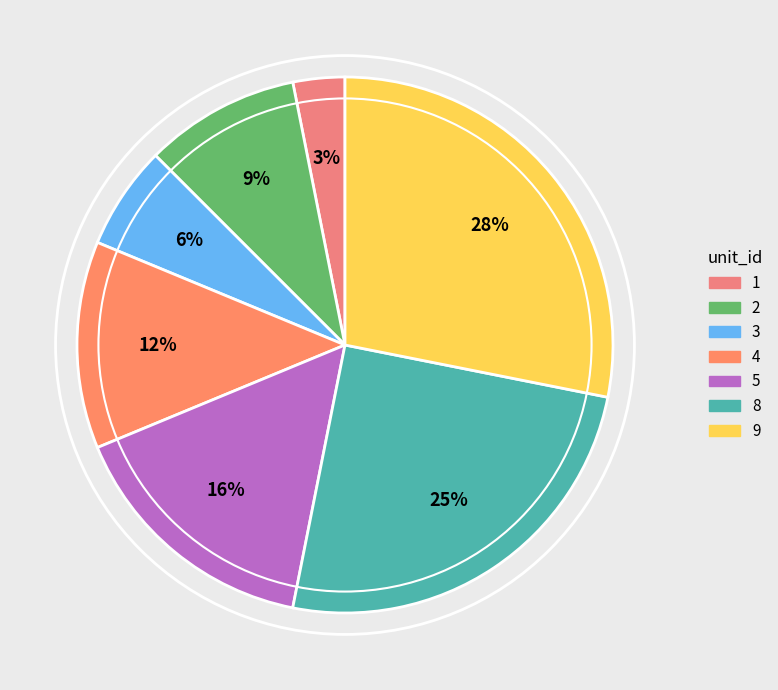

Is 2 the majority of the pie?

No